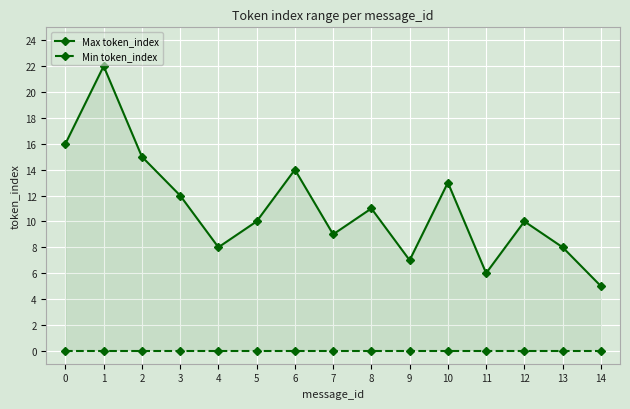

True or false: Min token_index has more than 0 interior local peaks.

False